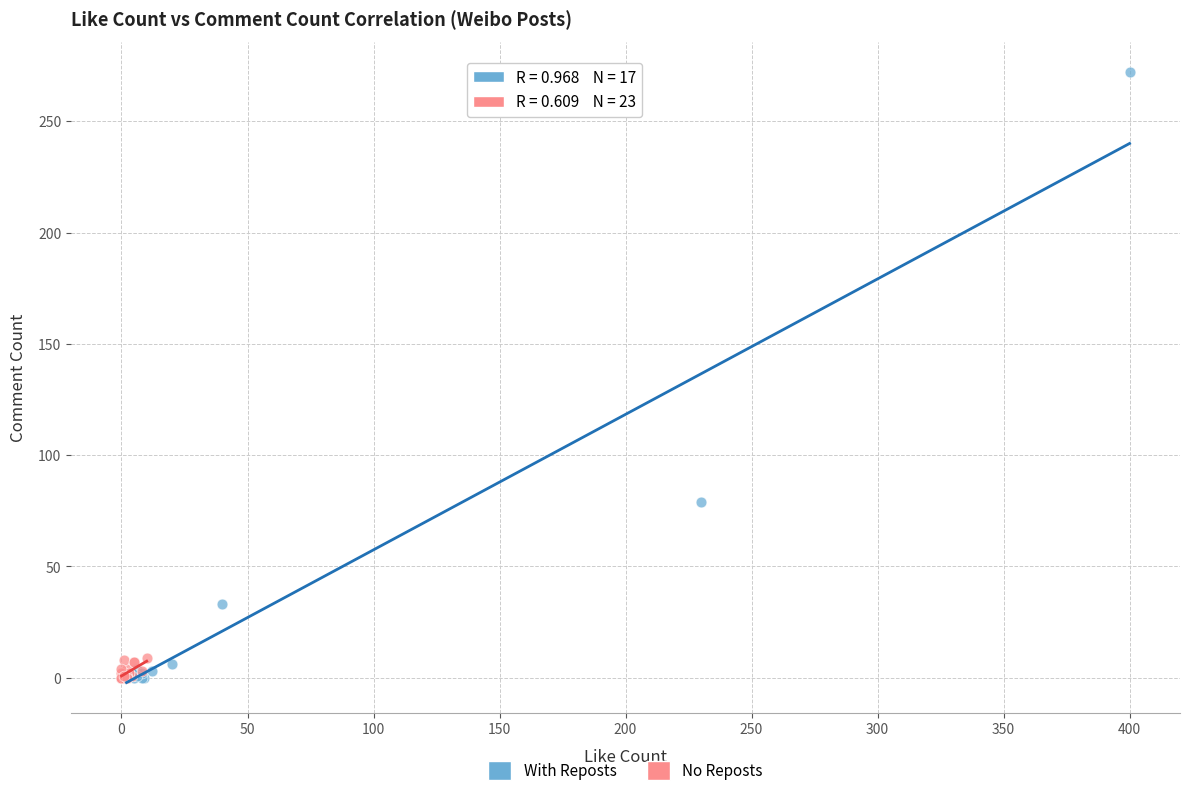

Which series has the largest Y range (max minus min)?

With Reposts